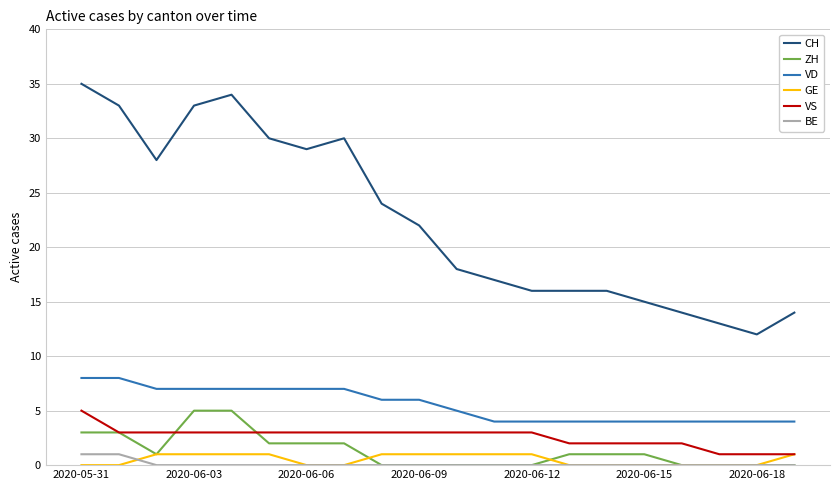

Reading left to right, what are all the values shown in this chart?

CH: 35	33	28	33	34	30	29	30	24	22	18	17	16	16	16	15	14	13	12	14
ZH: 3	3	1	5	5	2	2	2	0	0	0	0	0	1	1	1	0	0	0	0
VD: 8	8	7	7	7	7	7	7	6	6	5	4	4	4	4	4	4	4	4	4
GE: 0	0	1	1	1	1	0	0	1	1	1	1	1	0	0	0	0	0	0	1
VS: 5	3	3	3	3	3	3	3	3	3	3	3	3	2	2	2	2	1	1	1
BE: 1	1	0	0	0	0	0	0	0	0	0	0	0	0	0	0	0	0	0	0